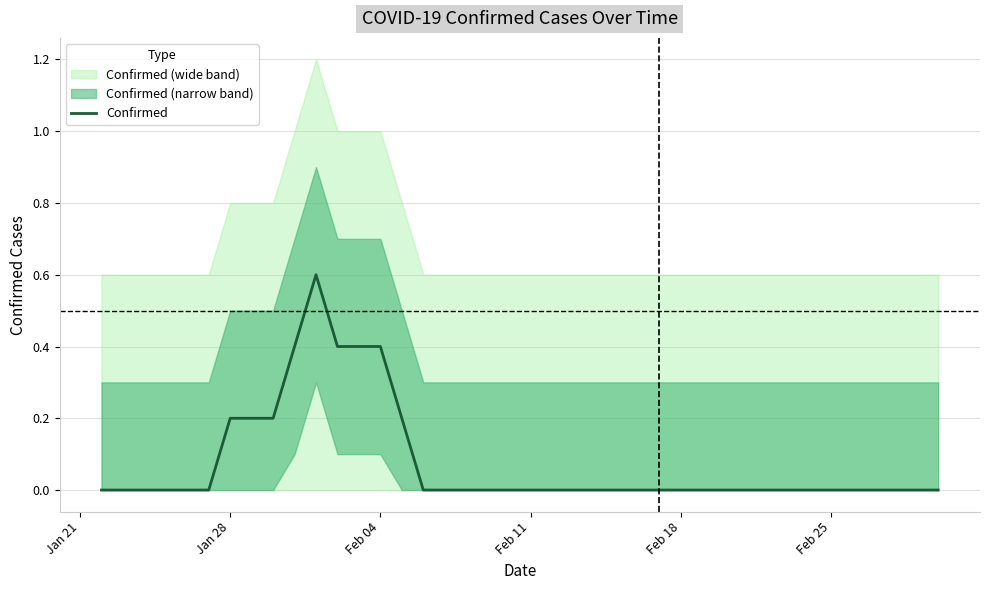

Reading right to left, what are all the values shown in this chart?

0.0	0.0	0.0	0.0	0.0	0.0	0.0	0.0	0.0	0.0	0.0	0.0	0.0	0.0	0.0	0.0	0.0	0.0	0.0	0.0	0.0	0.0	0.0	0.0	0.0	0.2	0.4	0.4	0.4	0.6	0.4	0.2	0.2	0.2	0.0	0.0	0.0	0.0	0.0	0.0